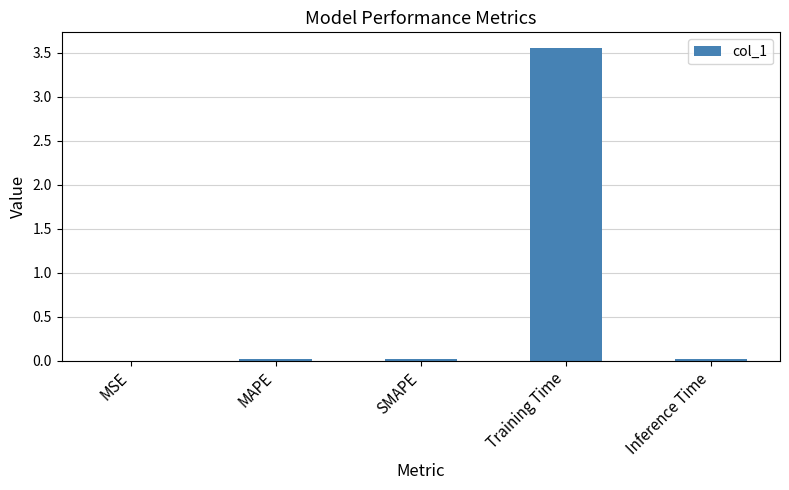

At which category does the chart reach its peak across all series?

Training Time